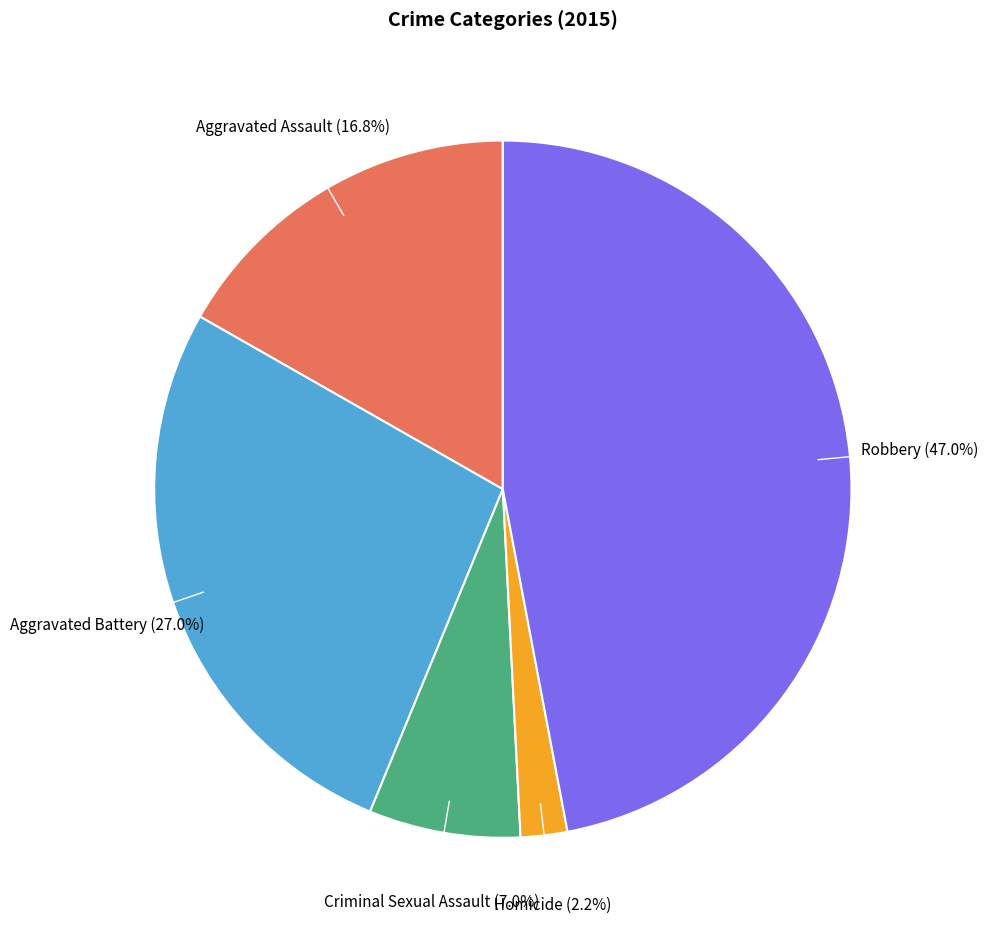

Is there any slice that represents more than half of the pie?

No